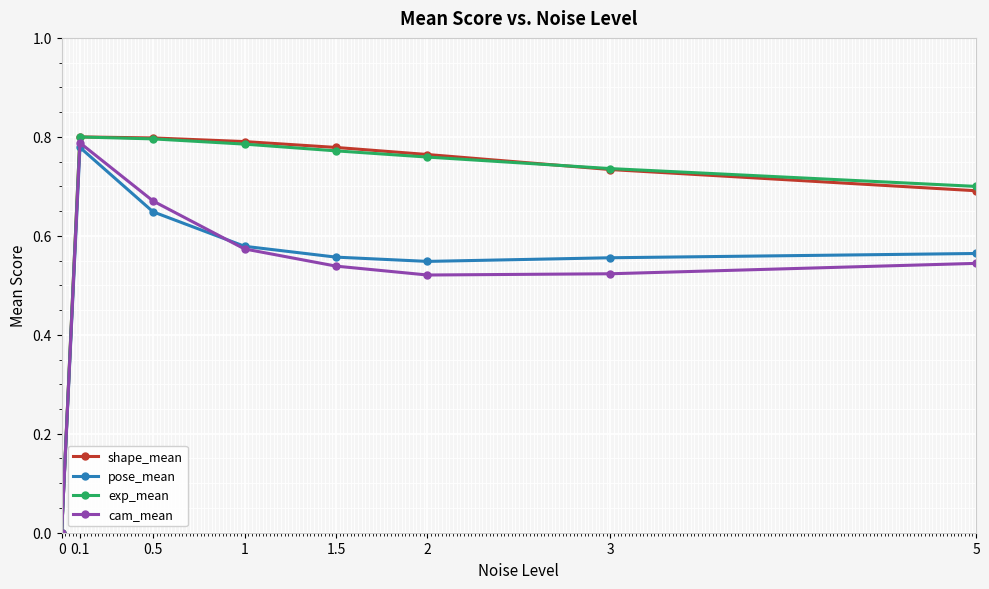

What is the difference between the highest and lowest values at 3?

0.2